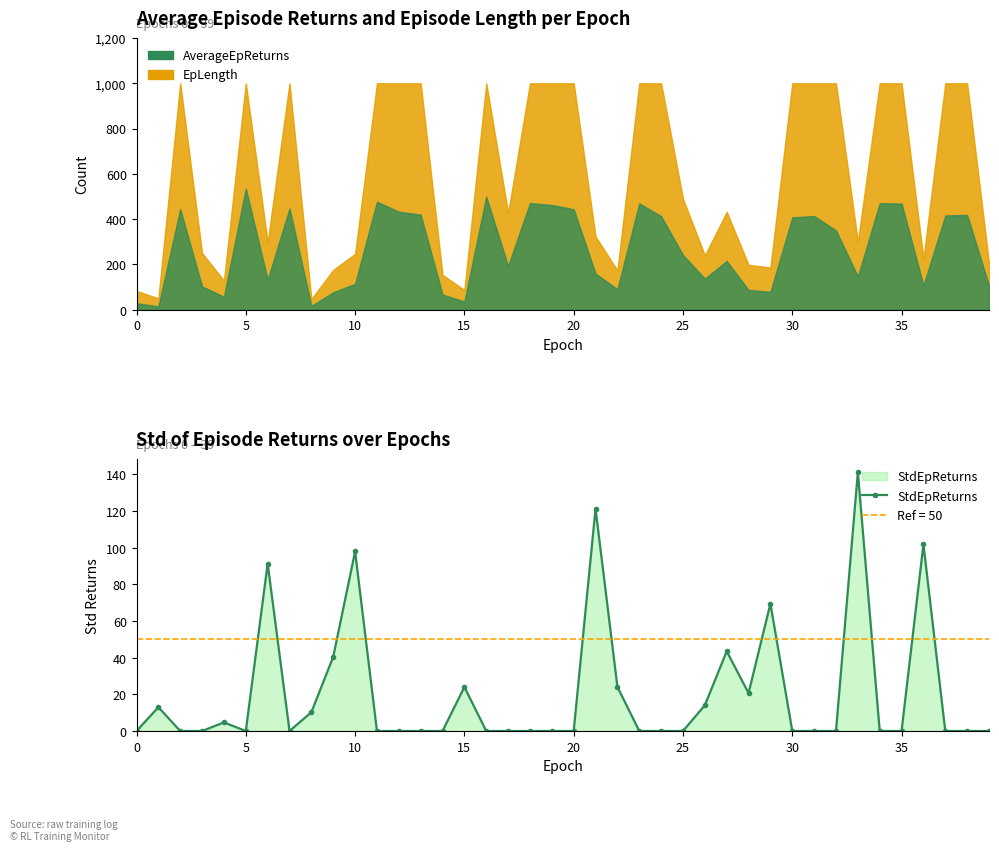

What is the difference between the maximum and minimum values?

141.2